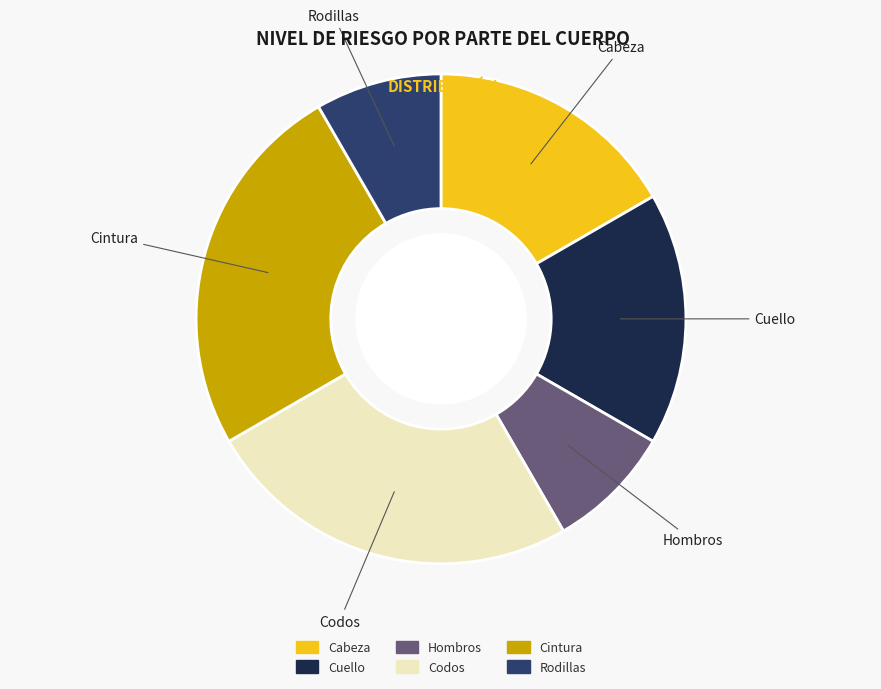

Combined, do Codos and Cabeza account for over 50%?

No